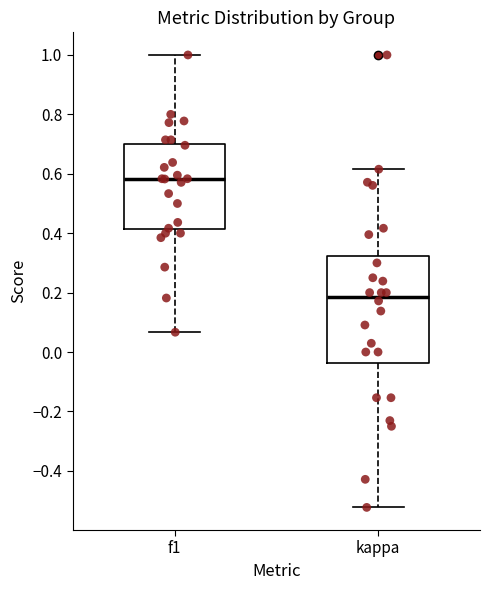

Which box has the highest median line?

f1